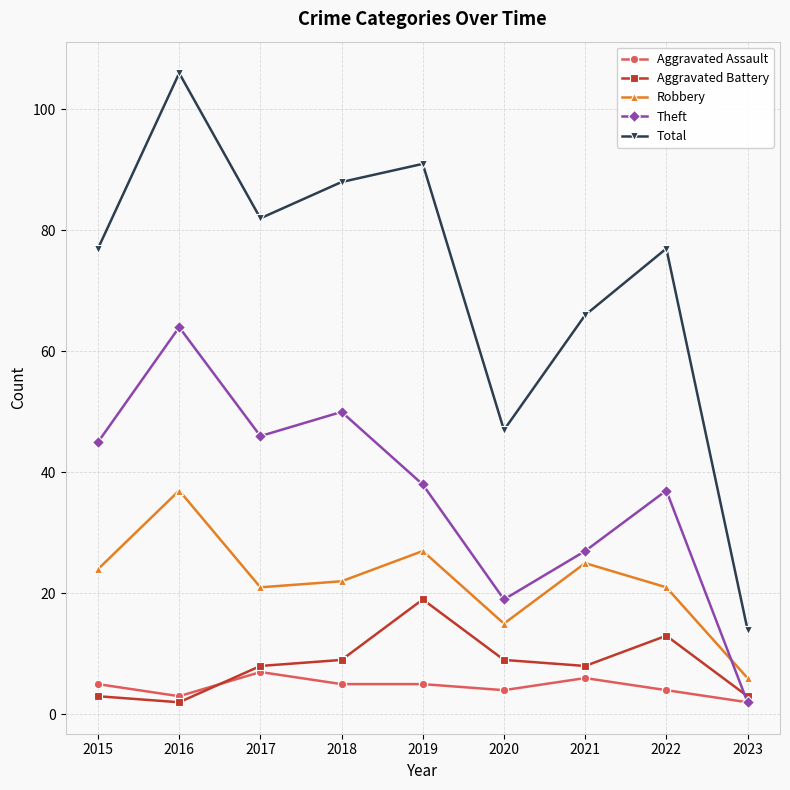

How many lines are shown in the chart?

5